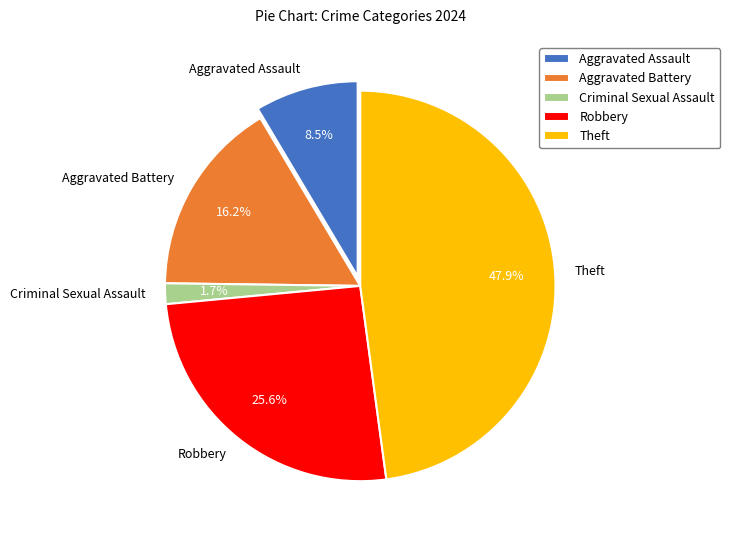

To the nearest percent, what is the difference between the Criminal Sexual Assault and Theft slice percentages?

46%